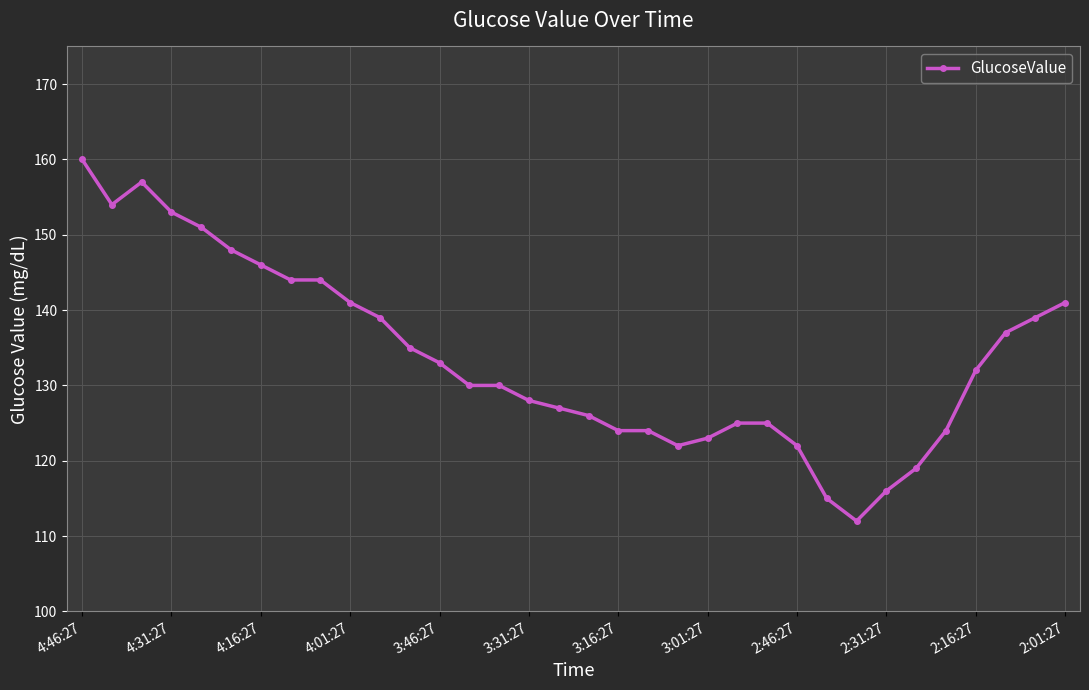

What is the greatest value displayed?

160